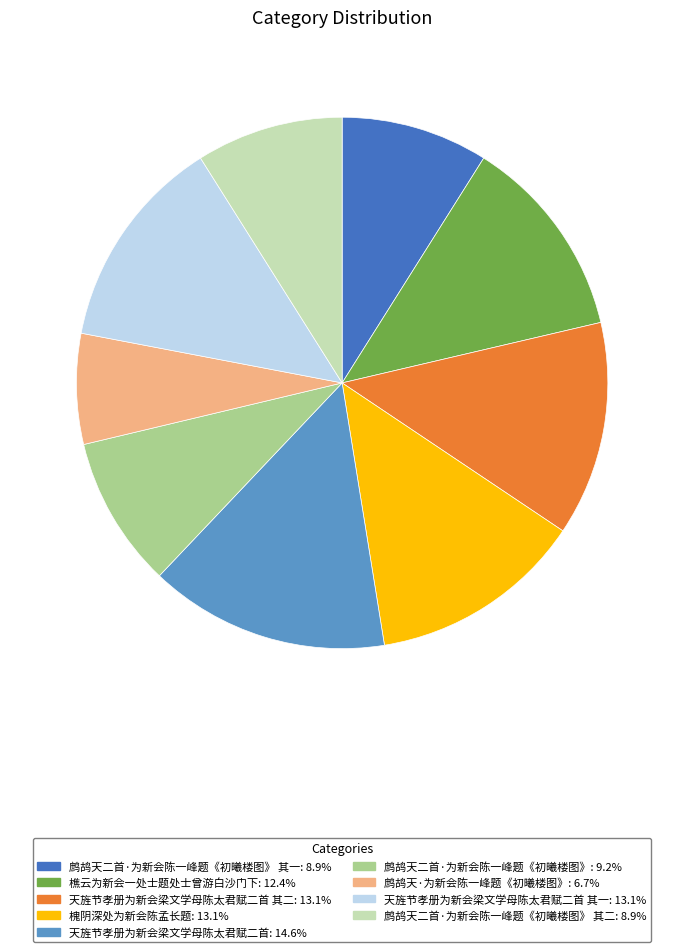

Is there any slice that represents more than half of the pie?

No